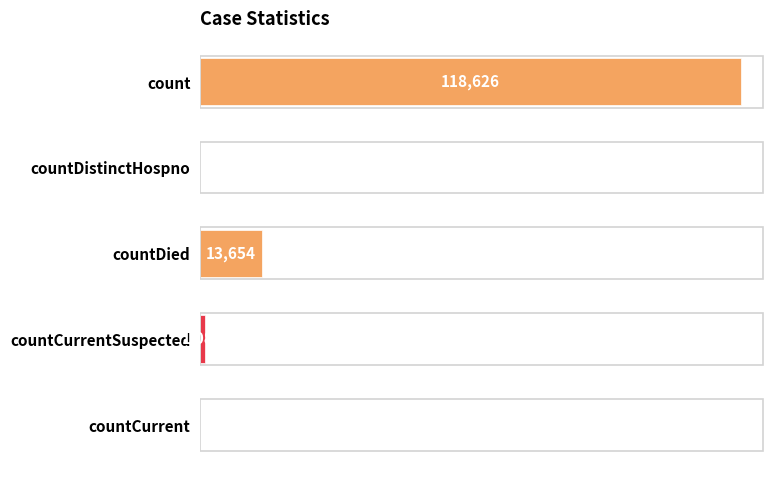

Where is the data nearest to the value 59313?

countDied